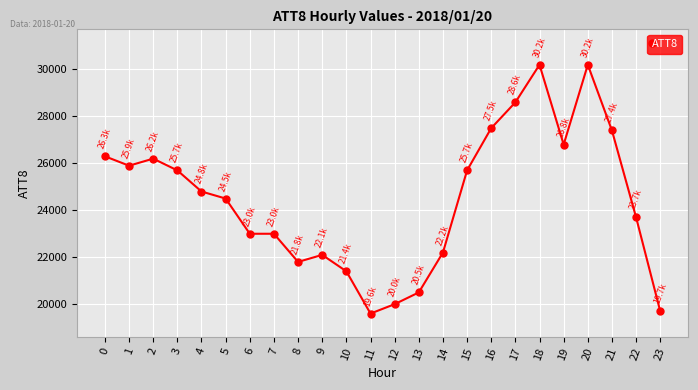

What is the difference between the values at 1 and 22?

2200